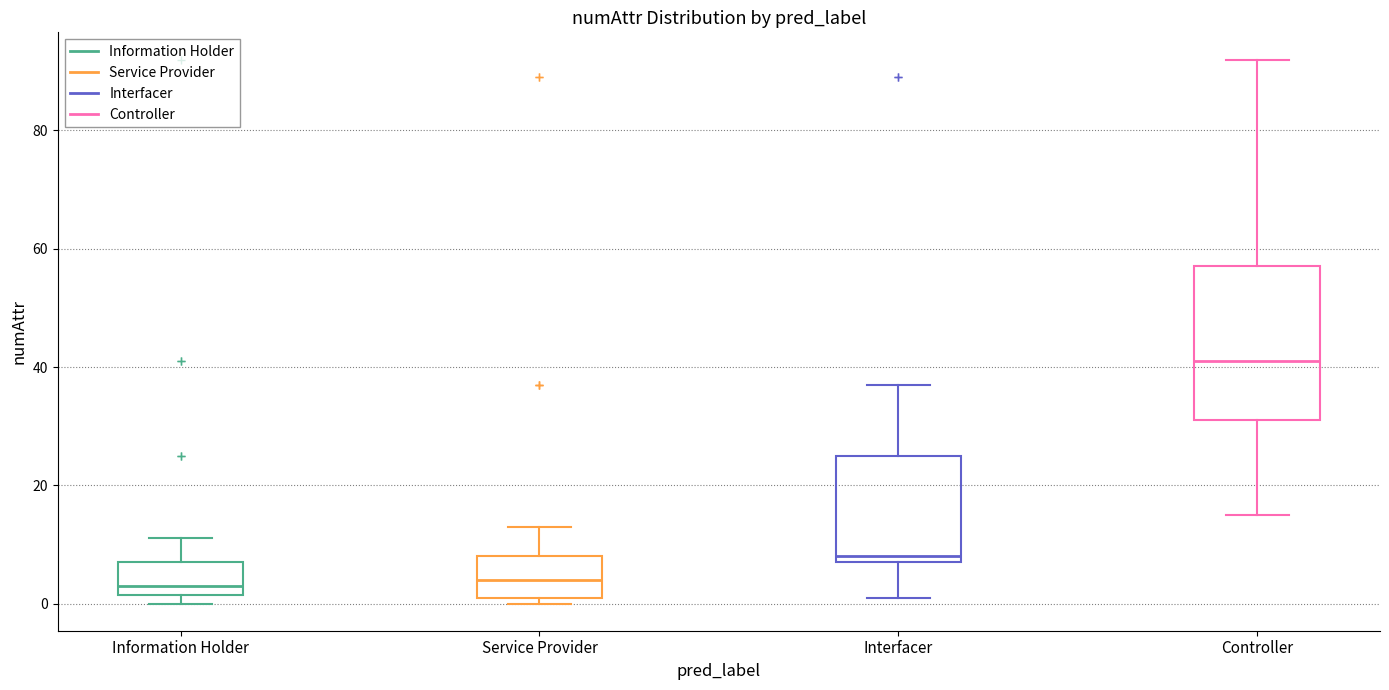

Reading left to right, read every box against the y-axis: the position of its median line, the range the box covers, and the ends of its whiskers. The values are not printed on the chart, so give them approximately, as read against the axis.

Information Holder: median 4, box 2 to 8, whiskers 0 to 12
Service Provider: median 4, box 2 to 8, whiskers 0 to 14
Interfacer: median 8 (just above the box's lower edge), box 8 to 26, whiskers 2 to 38
Controller: median 42, box 32 to 58, whiskers 16 to 92